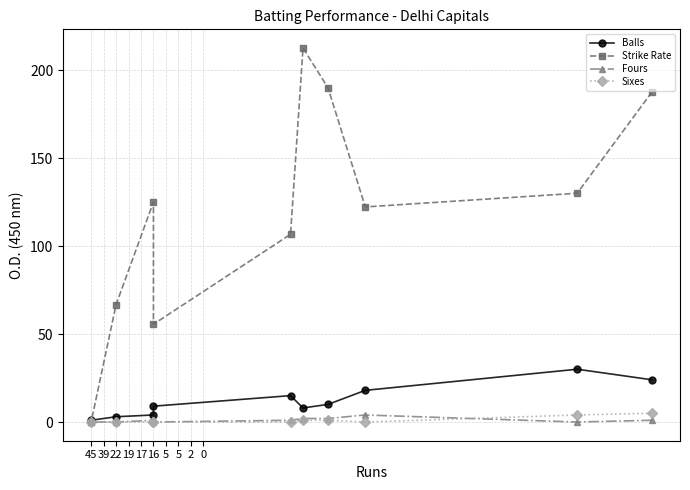

Is this an area chart (filled region under the line)?

No